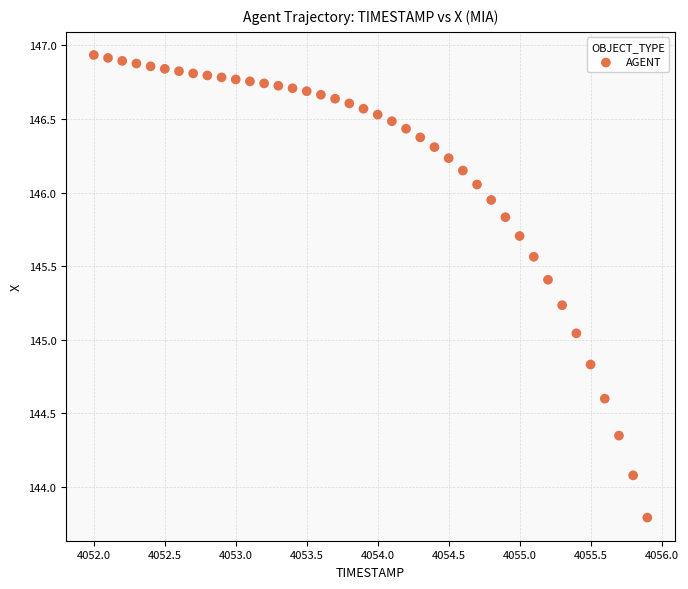

What is the range of X values (max minus min)?

3.9